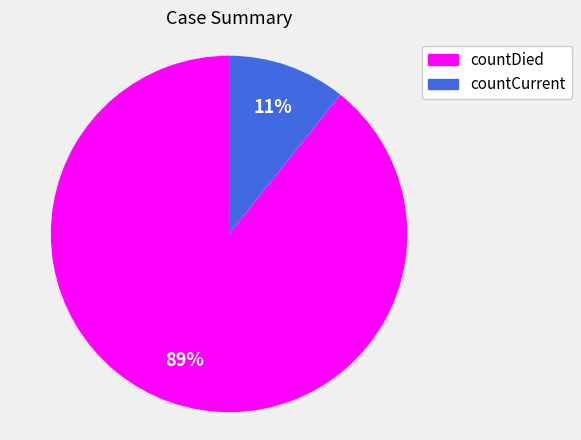

Is it true that countDied is 82% of the pie?

False